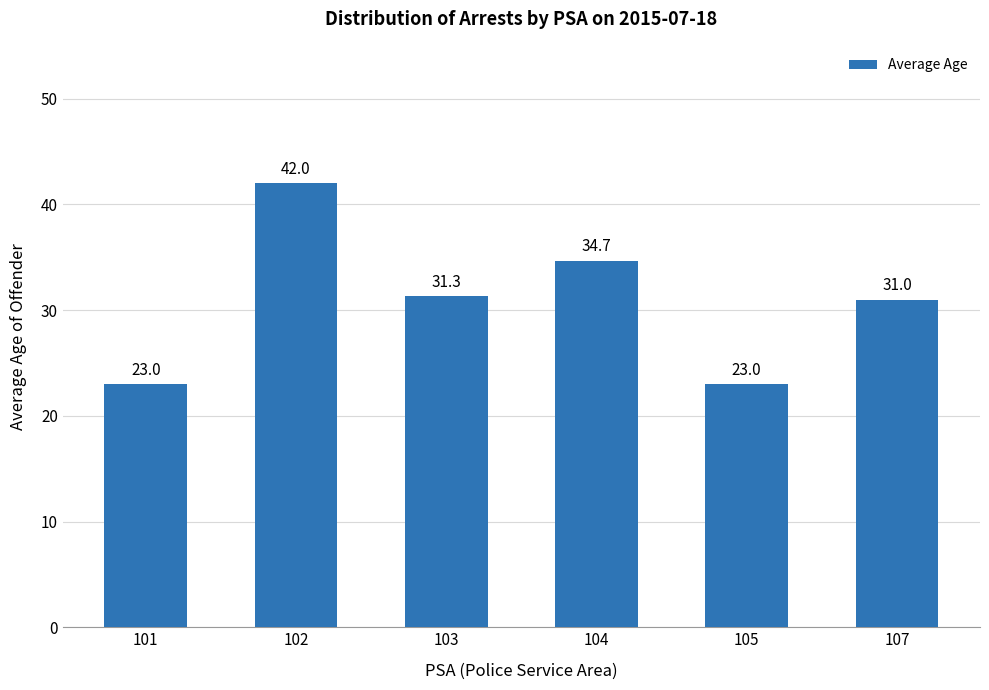

What is the sum of all values?

185.0